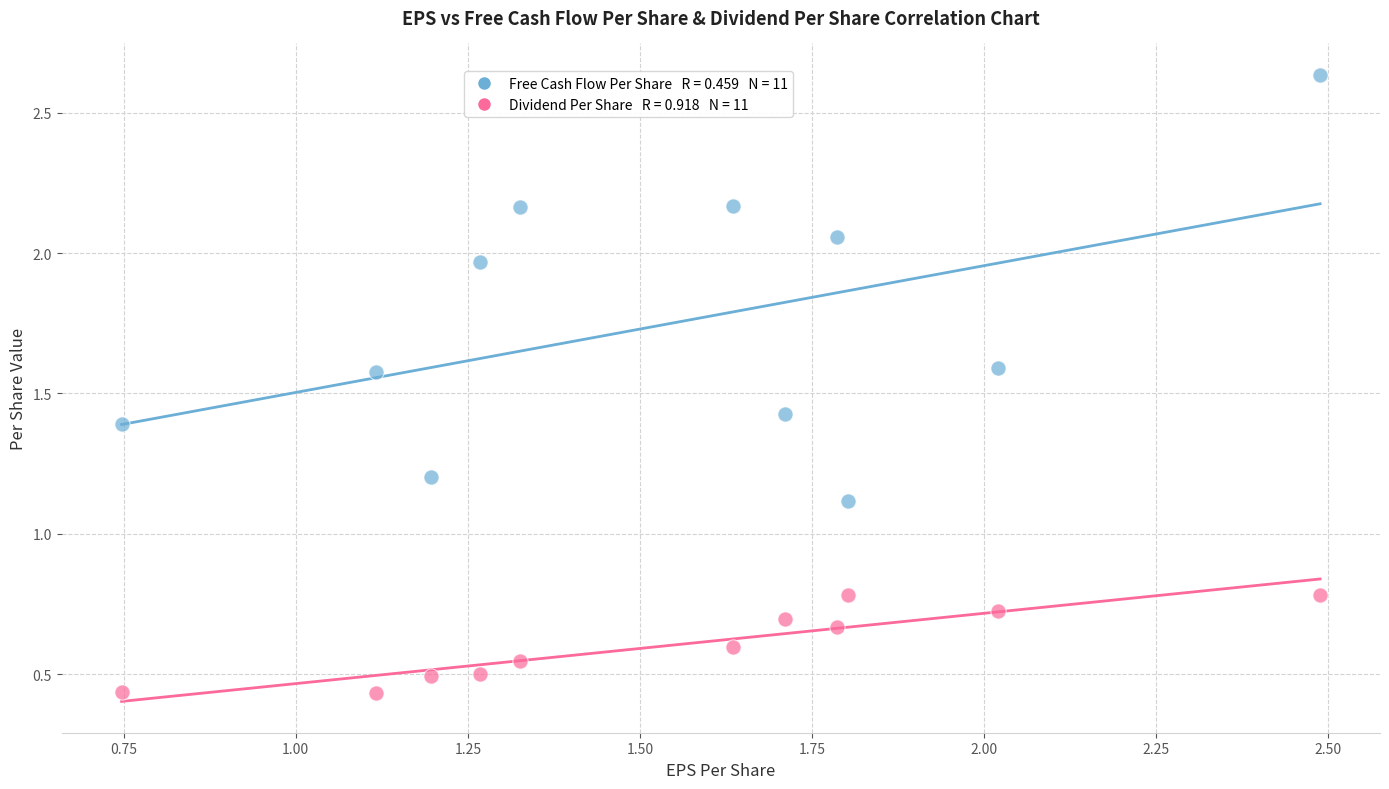

Across all data points, what is the range of X values (max minus min)?

1.7